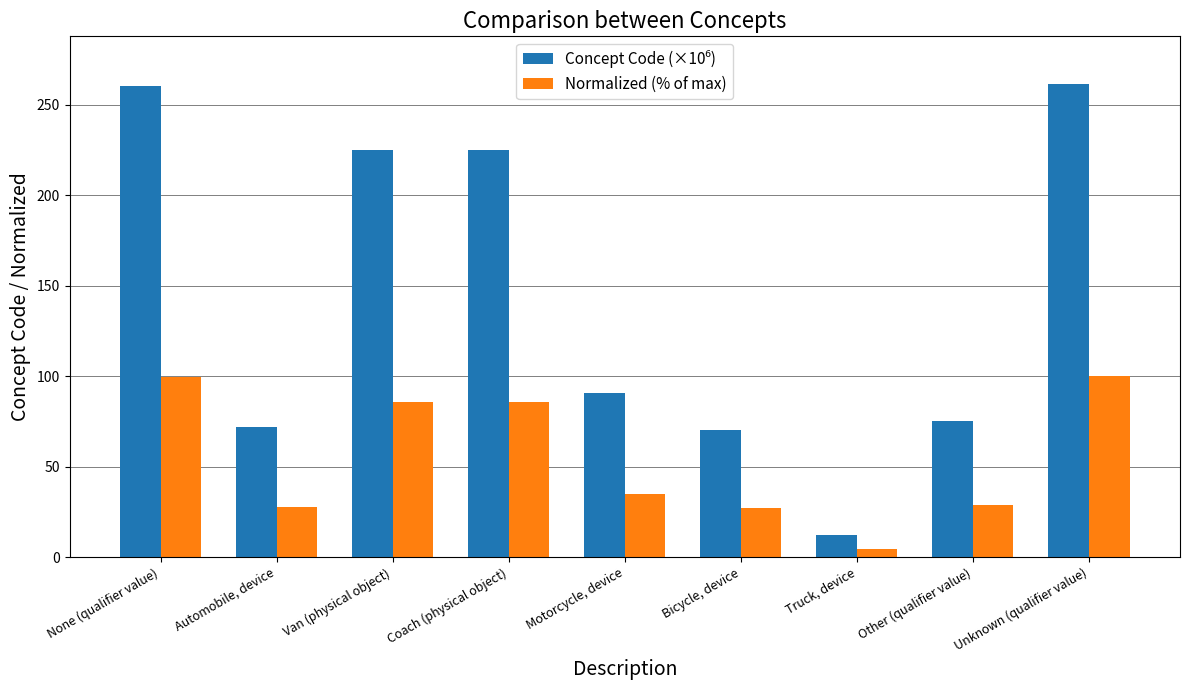

What is the total value across all series at None (qualifier value)?

359.9